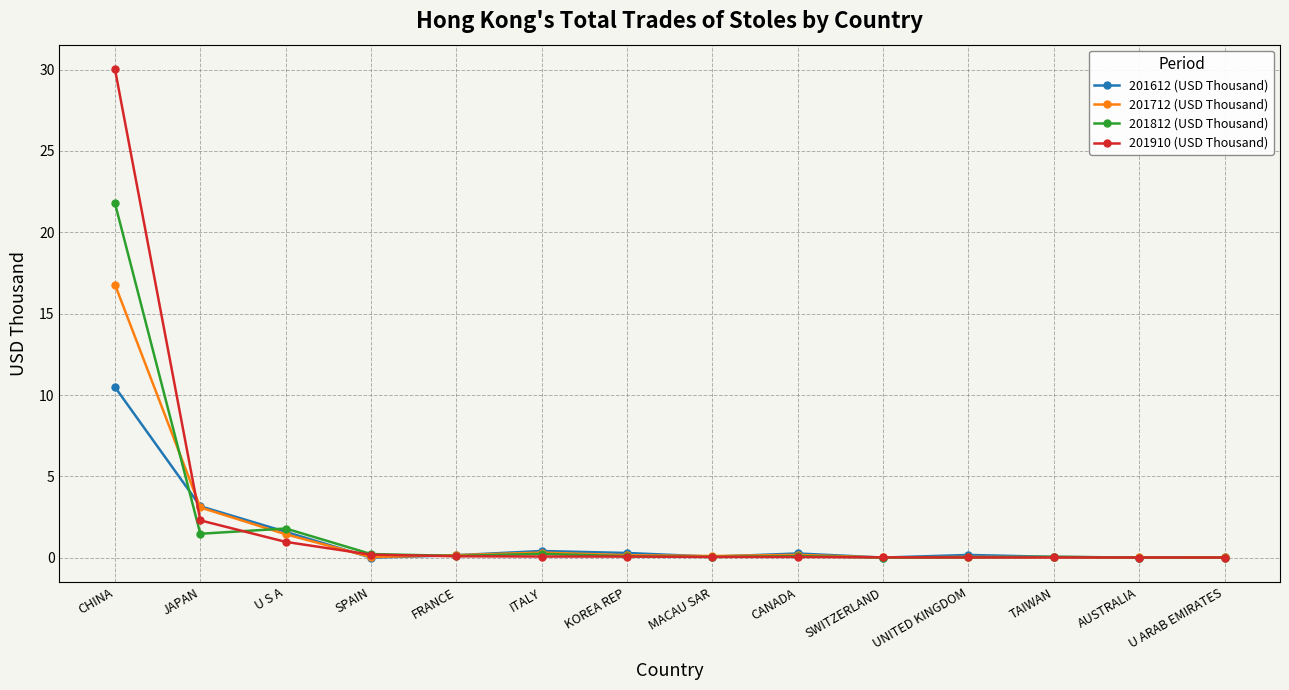

Rank the series by their maximum value, from highest to lowest.

201910 (USD Thousand), 201812 (USD Thousand), 201712 (USD Thousand), 201612 (USD Thousand)